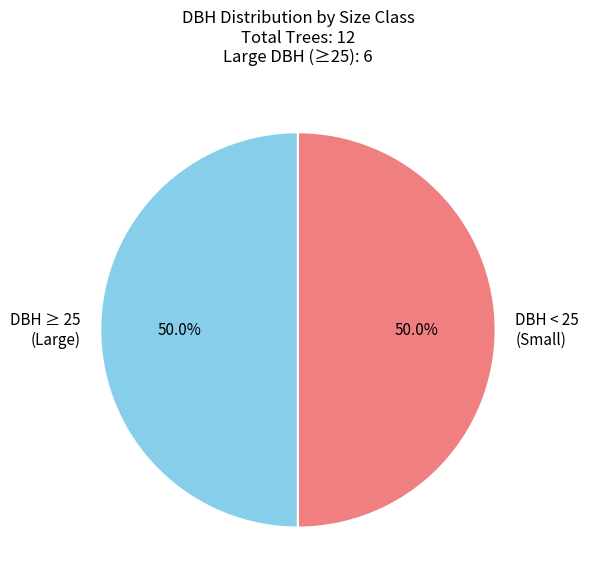

What percentage do DBH < 25 (Small) and DBH ≥ 25 (Large) together represent?

100.0%